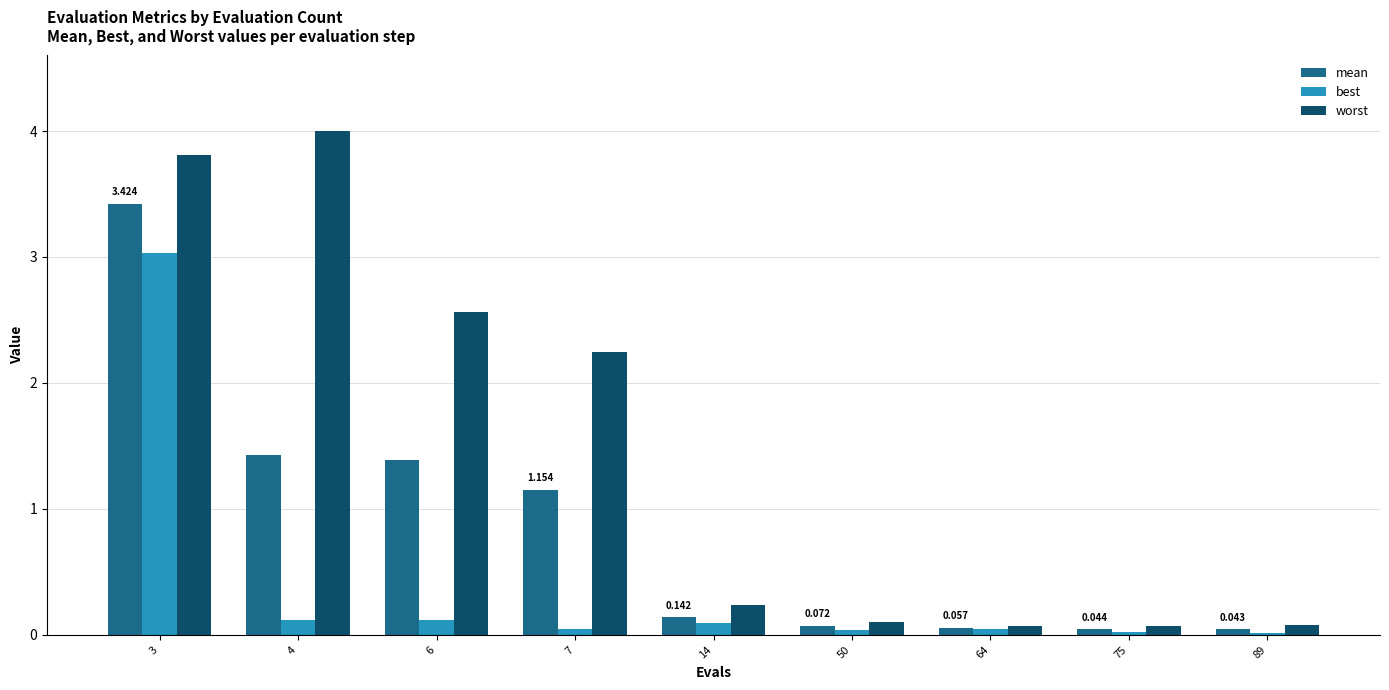

Rank the series by their maximum value, from lowest to highest.

best, mean, worst